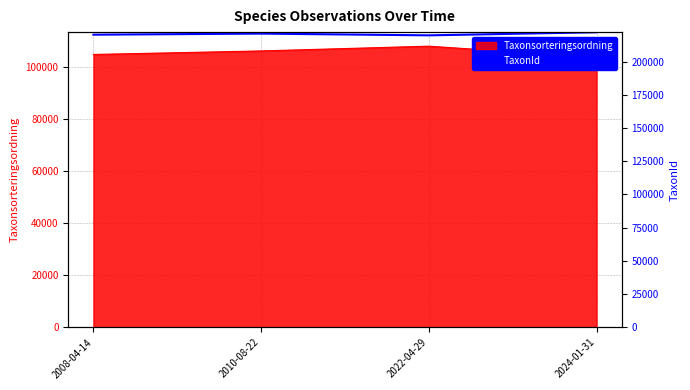

Reading left to right, transcribe all the data shown in this chart.

220189.4	221004.3	219696.0	222015.5